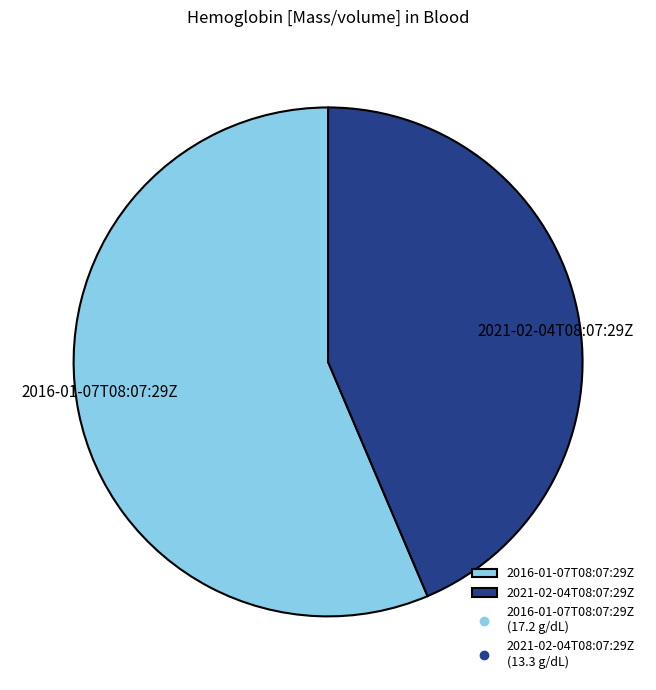

The 2016-01-07T08:07:29Z slice represents 70% of the pie. True or false?

False